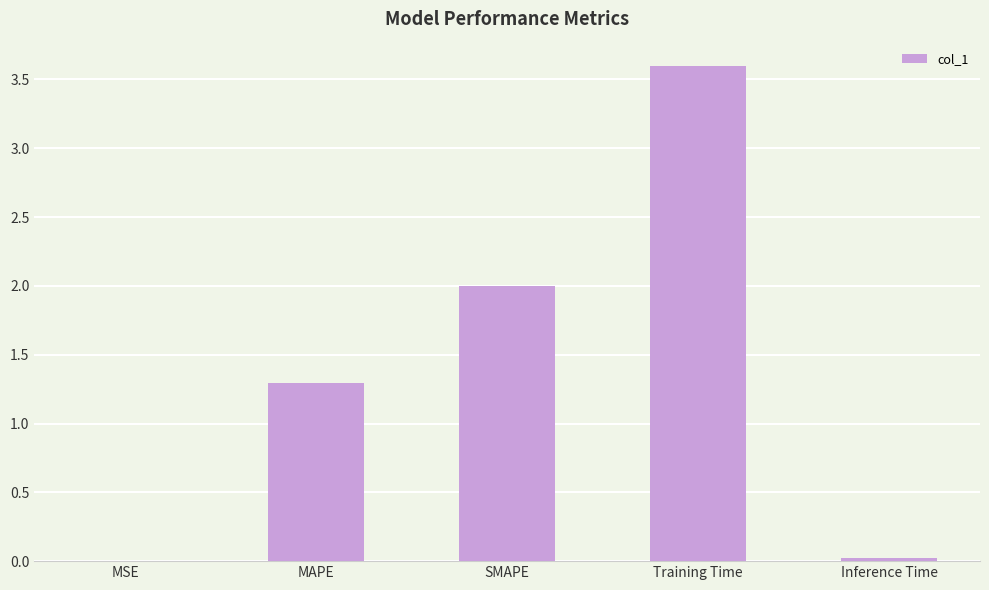

Which label corresponds to the largest value in the chart?

Training Time